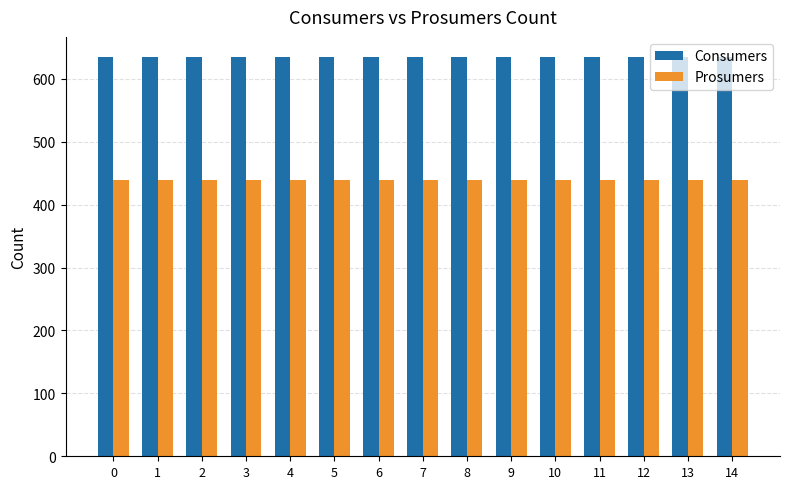

What is the difference between the highest and lowest values at 8?

195